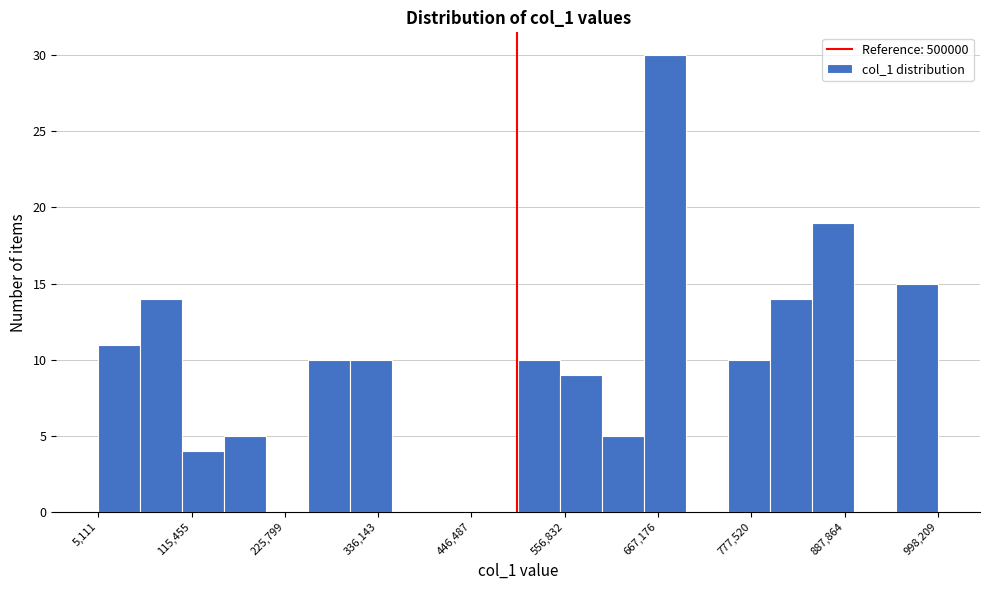

Read against the x-axis, roughly where is the centre of the tallest bar?

680000